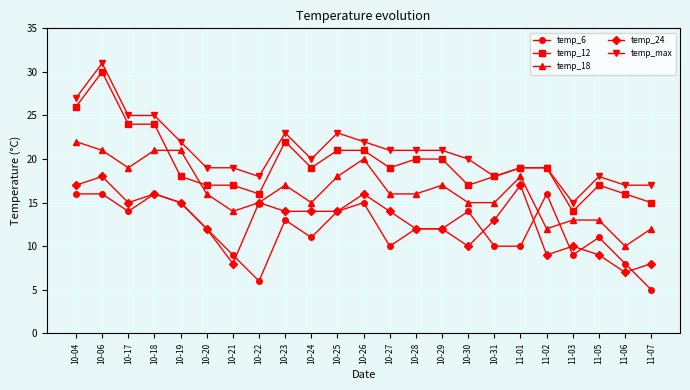

What is the sum of the temp_6 values at 11-01 and 11-06?

18